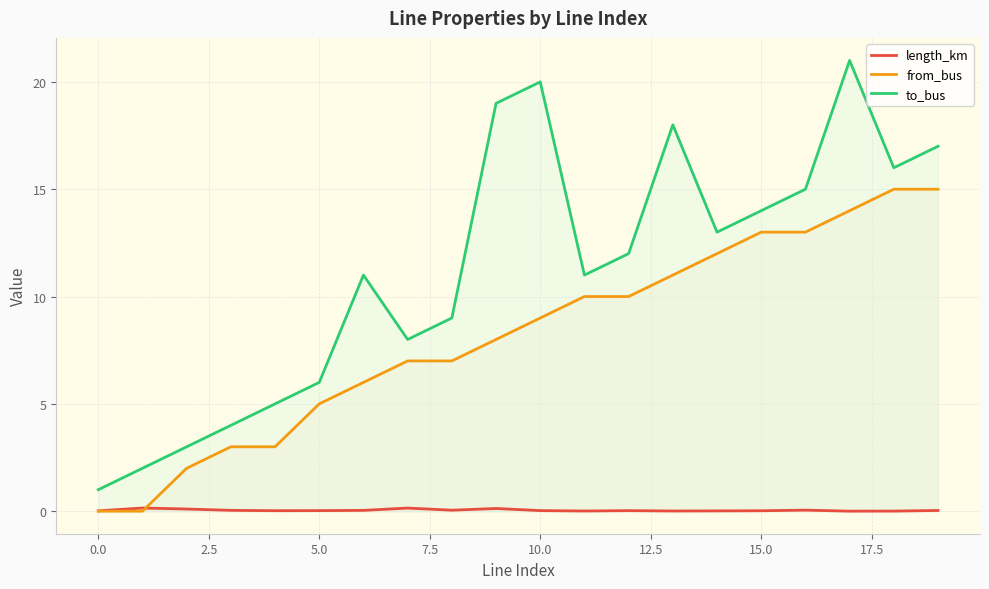

What is the minimum value for to_bus?

1.0